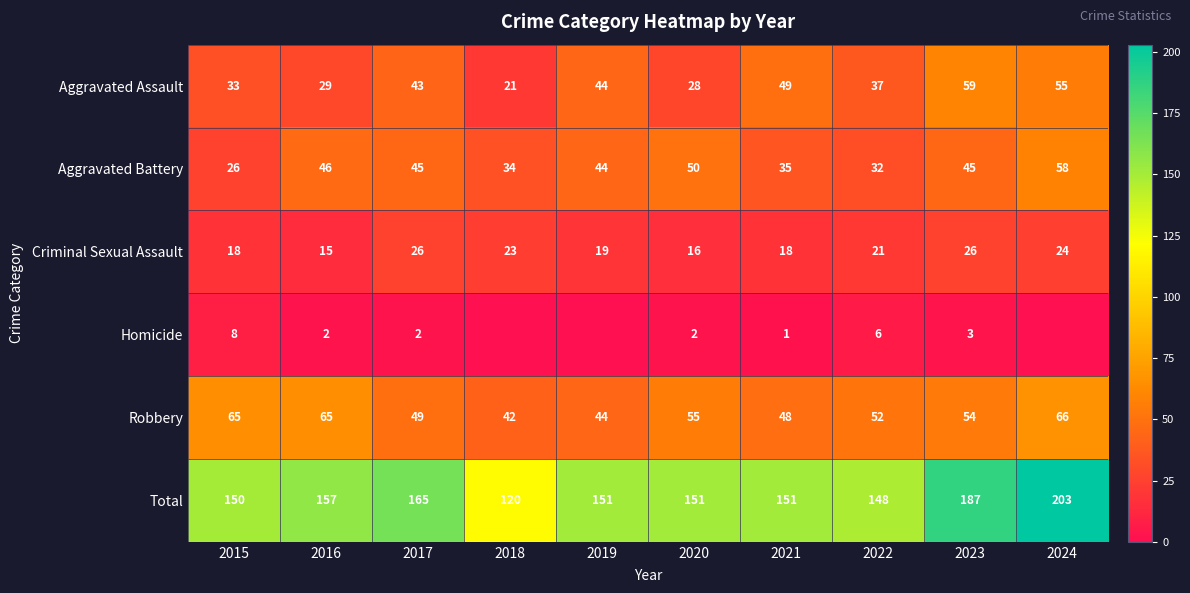

Rank the categories by Aggravated Assault value from highest to lowest.

2023, 2024, 2021, 2019, 2017, 2022, 2015, 2016, 2020, 2018